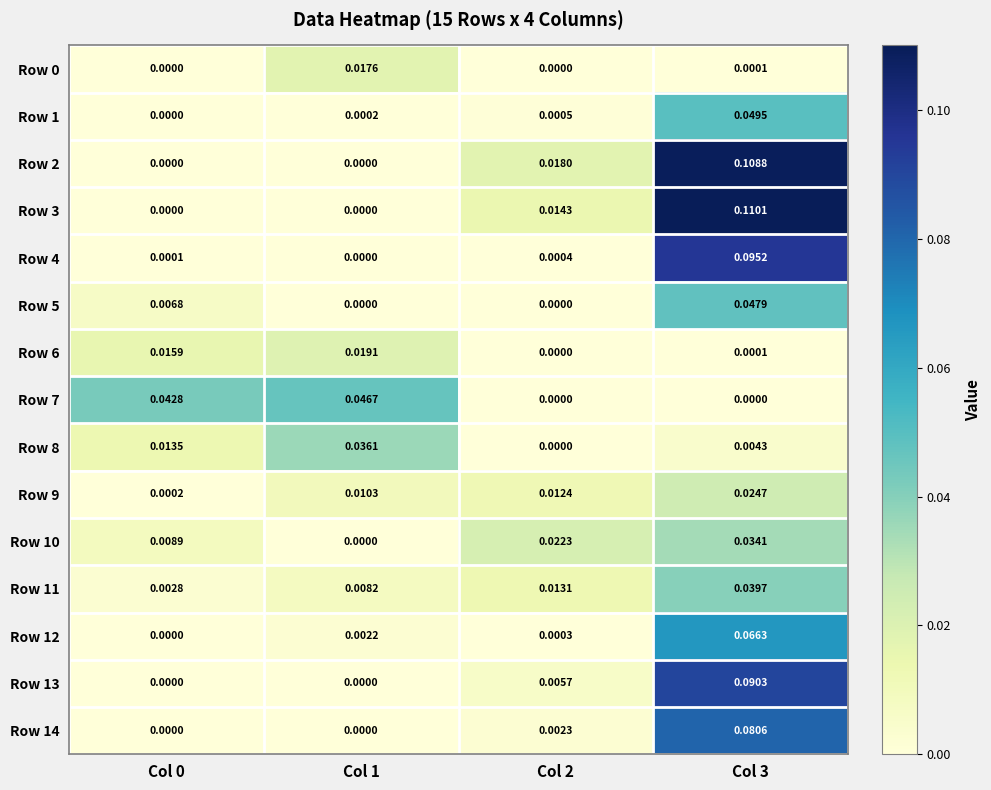

How many distinct data groups are displayed?

15